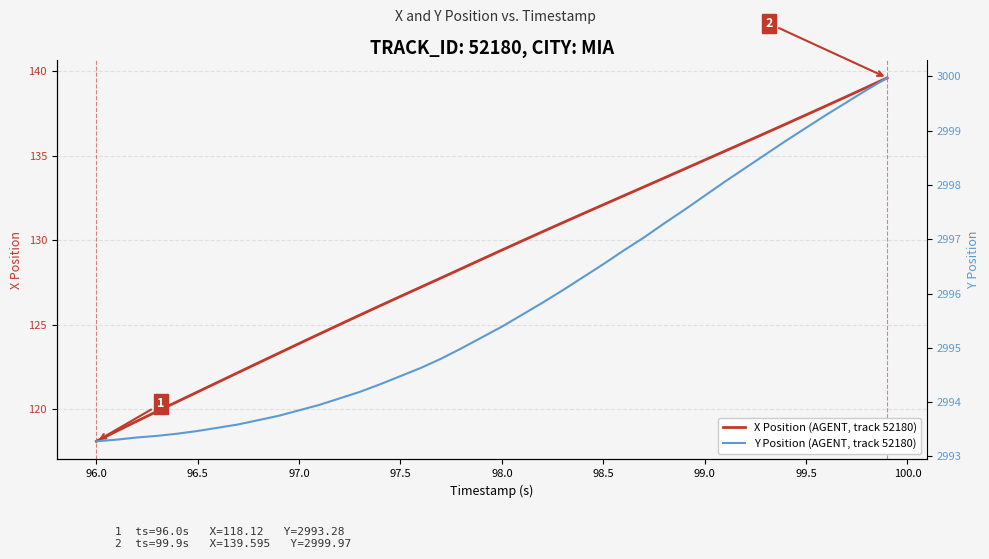

Is this an area chart (filled region under the line)?

No